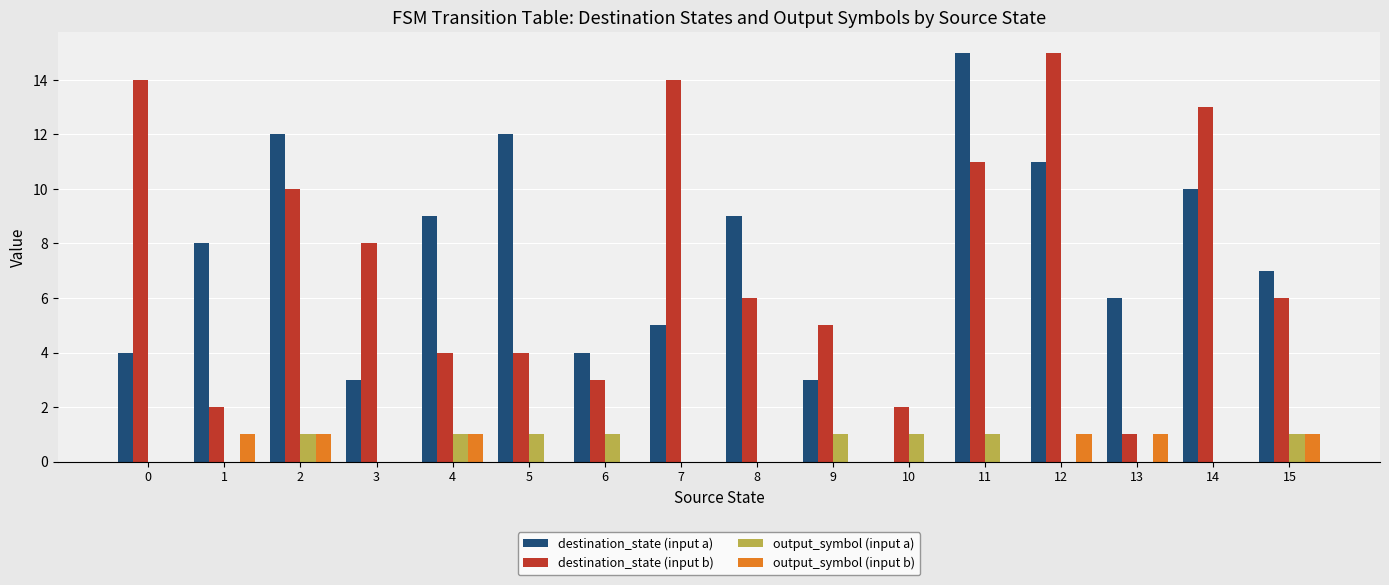

Reading left to right, transcribe all the data shown in this chart.

destination_state (input a): 0=4	1=8	2=12	3=3	4=9	5=12	6=4	7=5	8=9	9=3	10=0	11=15	12=11	13=6	14=10	15=7
destination_state (input b): 0=14	1=2	2=10	3=8	4=4	5=4	6=3	7=14	8=6	9=5	10=2	11=11	12=15	13=1	14=13	15=6
output_symbol (input a): 0=0	1=0	2=1	3=0	4=1	5=1	6=1	7=0	8=0	9=1	10=1	11=1	12=0	13=0	14=0	15=1
output_symbol (input b): 0=0	1=1	2=1	3=0	4=1	5=0	6=0	7=0	8=0	9=0	10=0	11=0	12=1	13=1	14=0	15=1